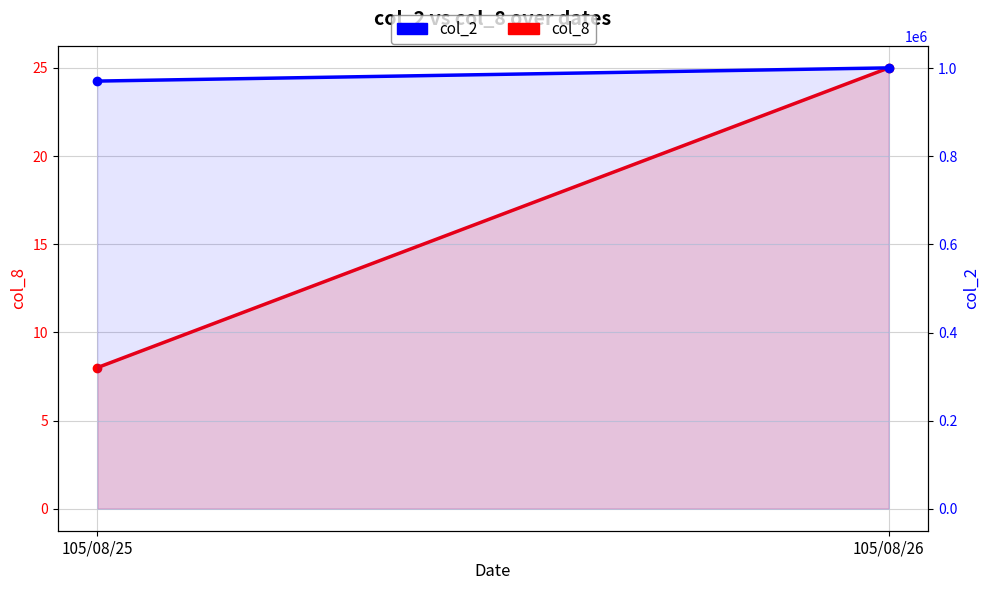

Between 105/08/26 and 105/08/25, which is larger?

105/08/26